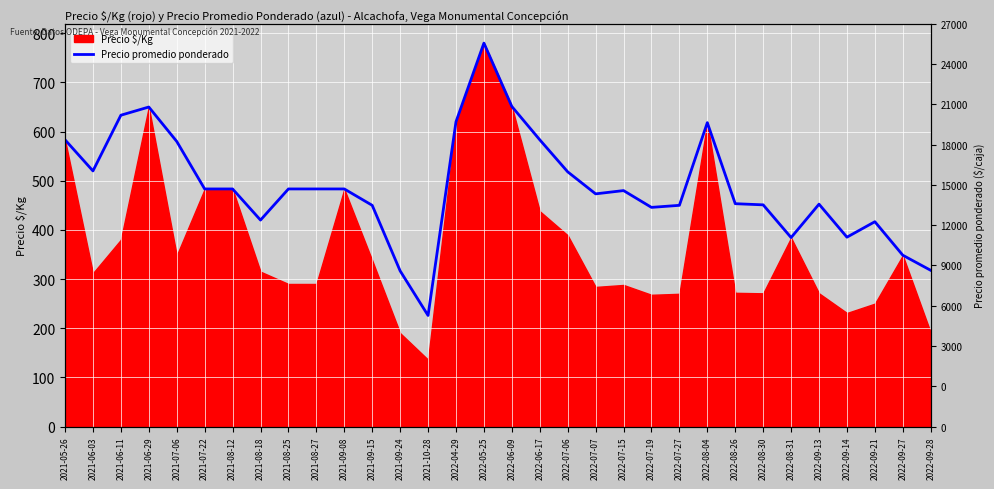

What value does the data have at 2021-08-18?

420.0